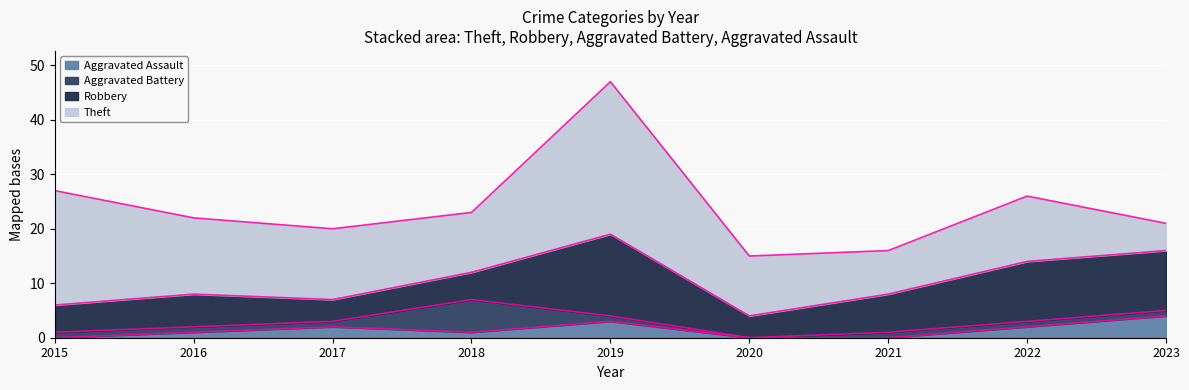

What is the spread (max minus min) of values at 2019?

27